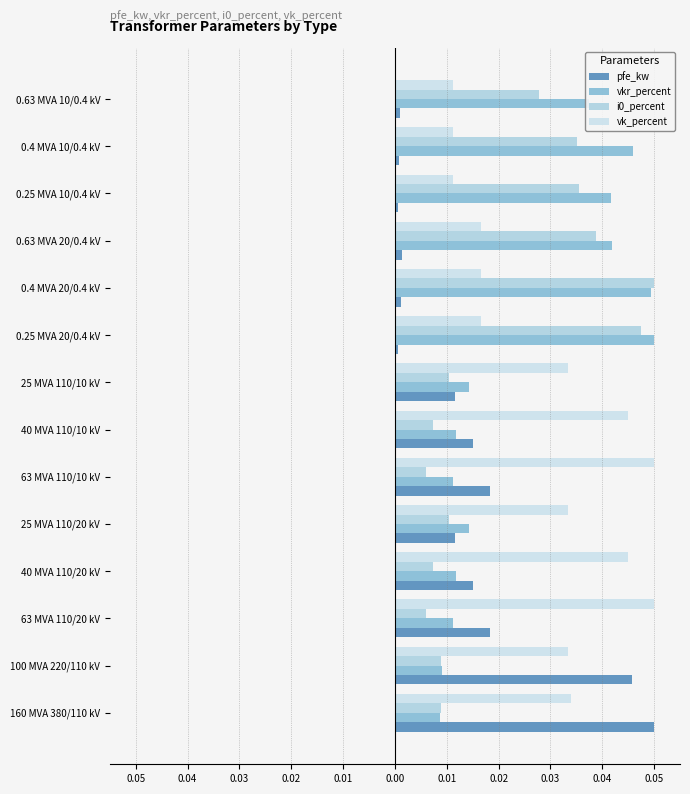

How many bars are there in total?

56